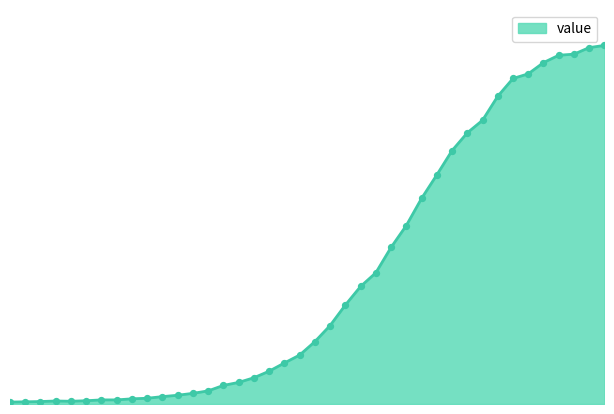

Does the chart have visible grid lines?

No